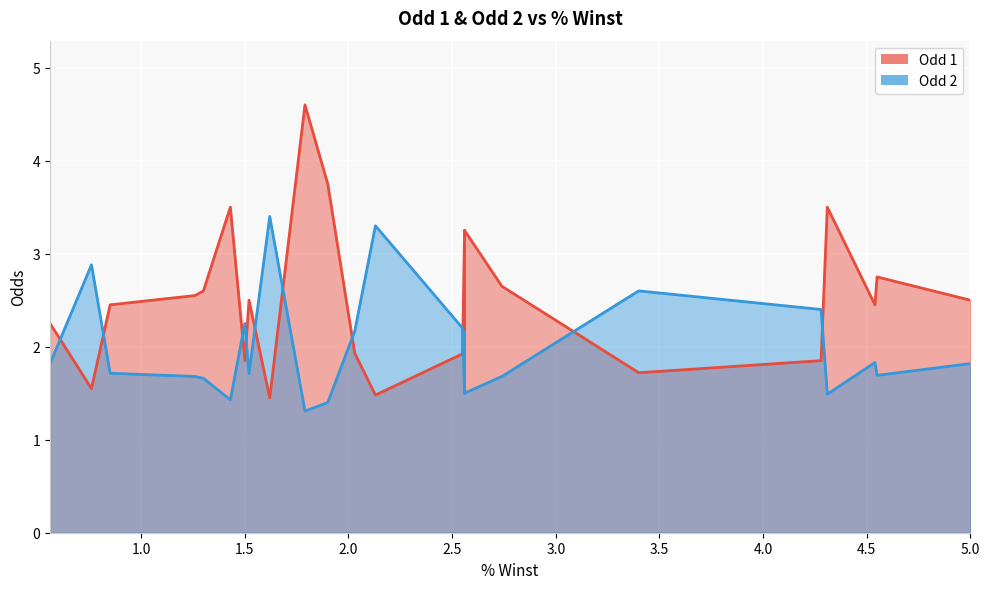

What is the sum of the Odd 2 values at 25 and 29?

4.8